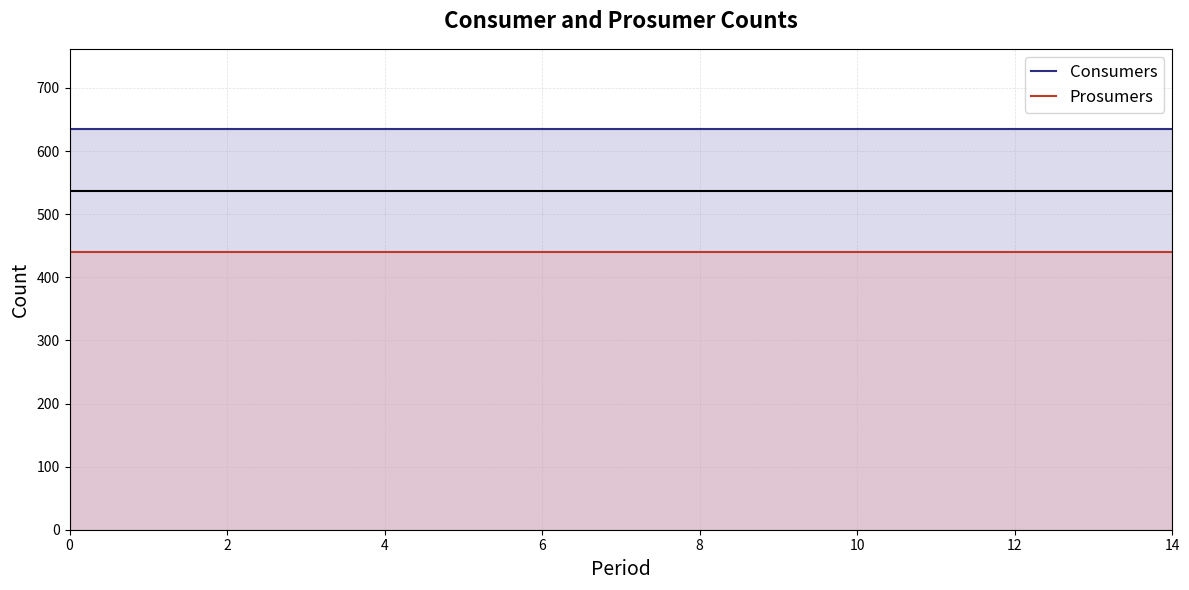

Reading right to left, list all the values displayed in this chart.

Consumers: 635	635	635	635	635	635	635	635	635	635	635	635	635	635	635
Prosumers: 440	440	440	440	440	440	440	440	440	440	440	440	440	440	440